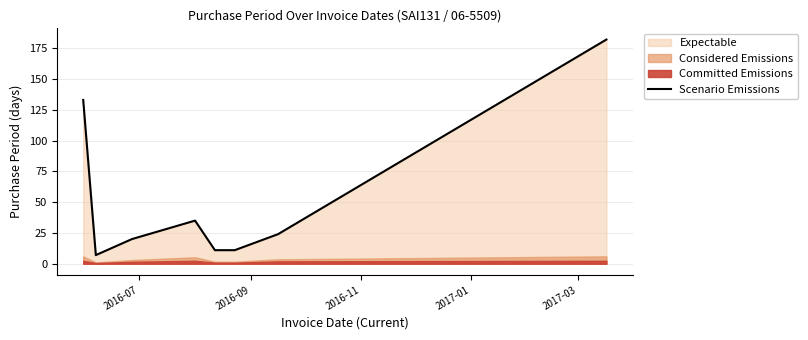

What is the highest value of the Scenario Emissions series?

182